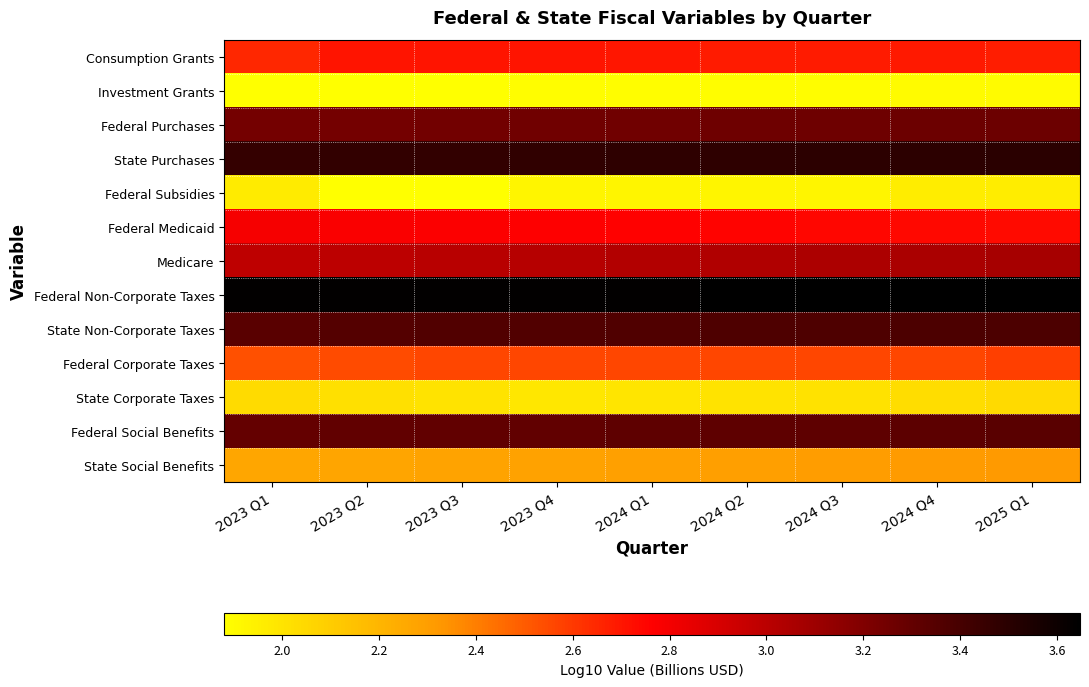

Reading left to right, transcribe all the data shown in this chart.

Consumption Grants: 2023 Q1=2.7	2023 Q2=2.7	2023 Q3=2.7	2023 Q4=2.7	2024 Q1=2.7	2024 Q2=2.7	2024 Q3=2.7	2024 Q4=2.7	2025 Q1=2.7
Investment Grants: 2023 Q1=1.9	2023 Q2=1.9	2023 Q3=1.9	2023 Q4=1.9	2024 Q1=1.9	2024 Q2=1.9	2024 Q3=1.9	2024 Q4=1.9	2025 Q1=1.9
Federal Purchases: 2023 Q1=3.2	2023 Q2=3.2	2023 Q3=3.3	2023 Q4=3.3	2024 Q1=3.3	2024 Q2=3.3	2024 Q3=3.3	2024 Q4=3.3	2025 Q1=3.3
State Purchases: 2023 Q1=3.5	2023 Q2=3.5	2023 Q3=3.5	2023 Q4=3.5	2024 Q1=3.5	2024 Q2=3.5	2024 Q3=3.5	2024 Q4=3.5	2025 Q1=3.5
Federal Subsidies: 2023 Q1=2.0	2023 Q2=1.9	2023 Q3=1.9	2023 Q4=1.9	2024 Q1=1.9	2024 Q2=1.9	2024 Q3=1.9	2024 Q4=2.0	2025 Q1=2.0
Federal Medicaid: 2023 Q1=2.8	2023 Q2=2.8	2023 Q3=2.8	2023 Q4=2.8	2024 Q1=2.8	2024 Q2=2.8	2024 Q3=2.7	2024 Q4=2.7	2025 Q1=2.7
Medicare: 2023 Q1=3.0	2023 Q2=3.0	2023 Q3=3.0	2023 Q4=3.0	2024 Q1=3.0	2024 Q2=3.0	2024 Q3=3.1	2024 Q4=3.1	2025 Q1=3.1
Federal Non-Corporate Taxes: 2023 Q1=3.6	2023 Q2=3.6	2023 Q3=3.6	2023 Q4=3.6	2024 Q1=3.6	2024 Q2=3.6	2024 Q3=3.6	2024 Q4=3.6	2025 Q1=3.6
State Non-Corporate Taxes: 2023 Q1=3.3	2023 Q2=3.4	2023 Q3=3.4	2023 Q4=3.4	2024 Q1=3.4	2024 Q2=3.4	2024 Q3=3.4	2024 Q4=3.4	2025 Q1=3.4
Federal Corporate Taxes: 2023 Q1=2.5	2023 Q2=2.5	2023 Q3=2.6	2023 Q4=2.6	2024 Q1=2.6	2024 Q2=2.6	2024 Q3=2.6	2024 Q4=2.6	2025 Q1=2.6
State Corporate Taxes: 2023 Q1=2.0	2023 Q2=2.0	2023 Q3=2.0	2023 Q4=2.0	2024 Q1=2.0	2024 Q2=2.0	2024 Q3=2.0	2024 Q4=2.0	2025 Q1=2.0
Federal Social Benefits: 2023 Q1=3.3	2023 Q2=3.3	2023 Q3=3.3	2023 Q4=3.3	2024 Q1=3.3	2024 Q2=3.3	2024 Q3=3.3	2024 Q4=3.3	2025 Q1=3.3
State Social Benefits: 2023 Q1=2.3	2023 Q2=2.3	2023 Q3=2.3	2023 Q4=2.3	2024 Q1=2.3	2024 Q2=2.3	2024 Q3=2.3	2024 Q4=2.3	2025 Q1=2.3